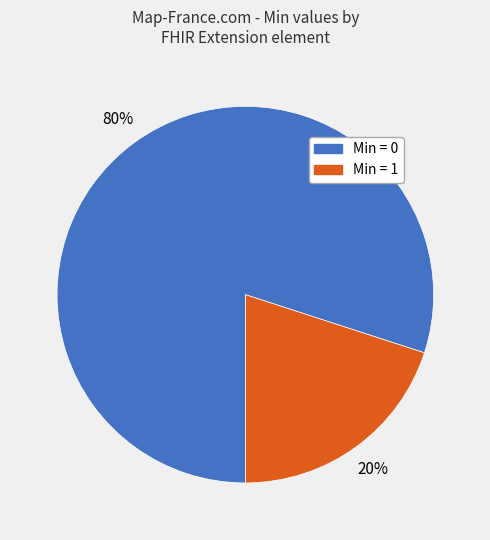

Is it true that Min = 1 is 20% of the pie?

True